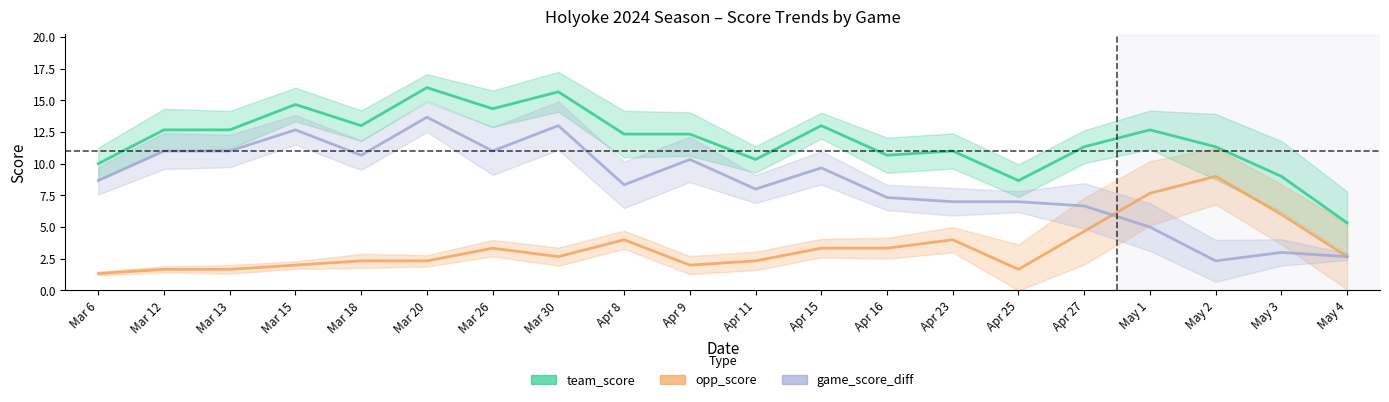

Is this an area chart (filled region under the line)?

No